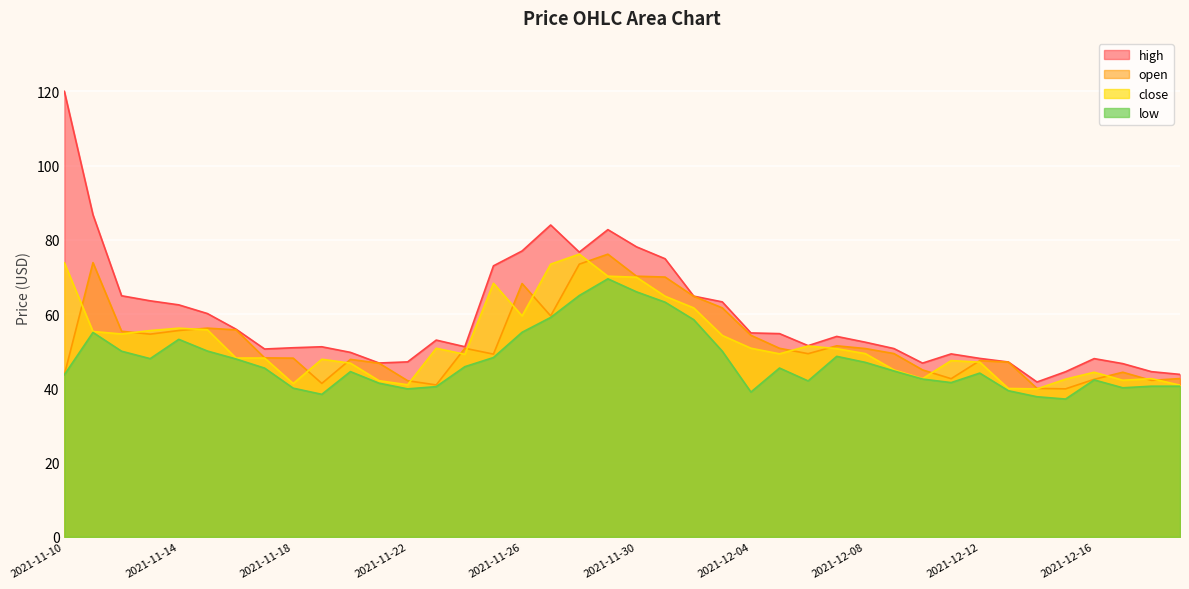

Is the value of low at 2021-11-23 greater than the value of high at 2021-11-19?

No